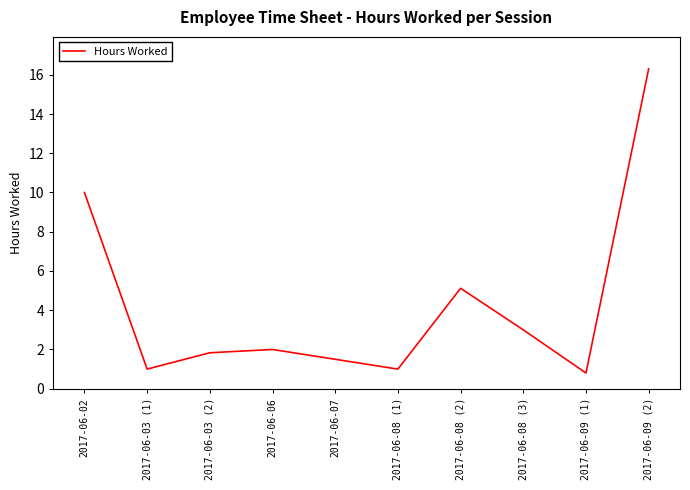

Is it true that the value at 2017-06-03 (1) is 0.4?

False